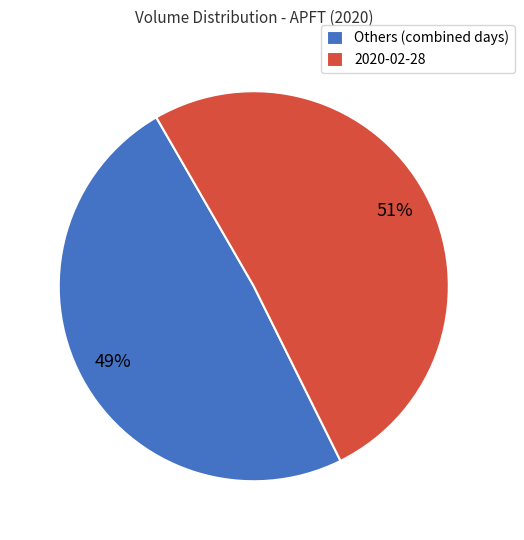

Which slice is the smallest?

Others (combined days)